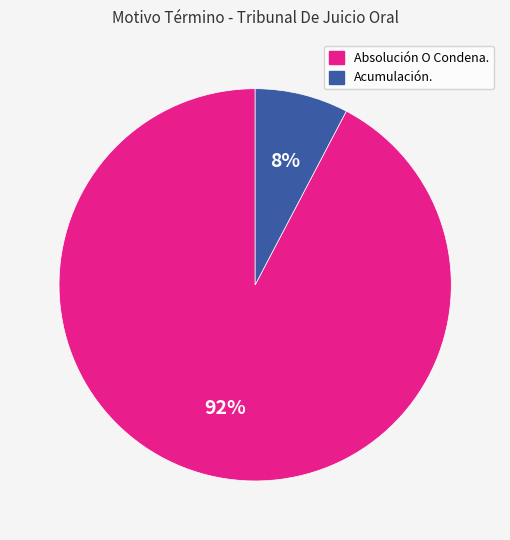

Which has a higher value, Absolución O Condena. or Acumulación.?

Absolución O Condena.